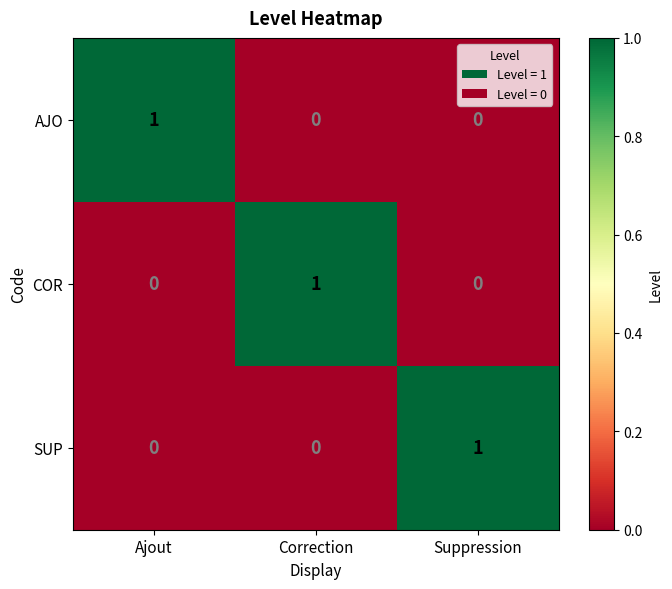

Is the value of COR at Correction greater than the value of AJO at Suppression?

Yes